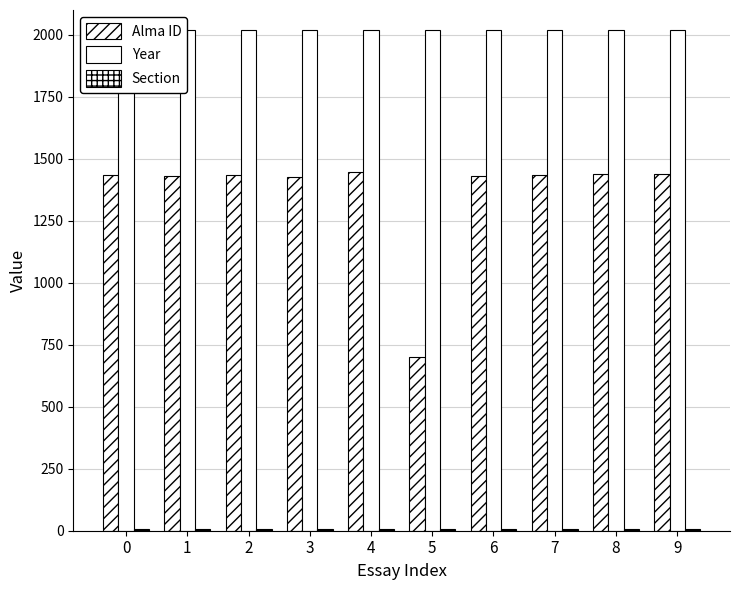

What is the value of the Section bar at the 8th from the left?

8